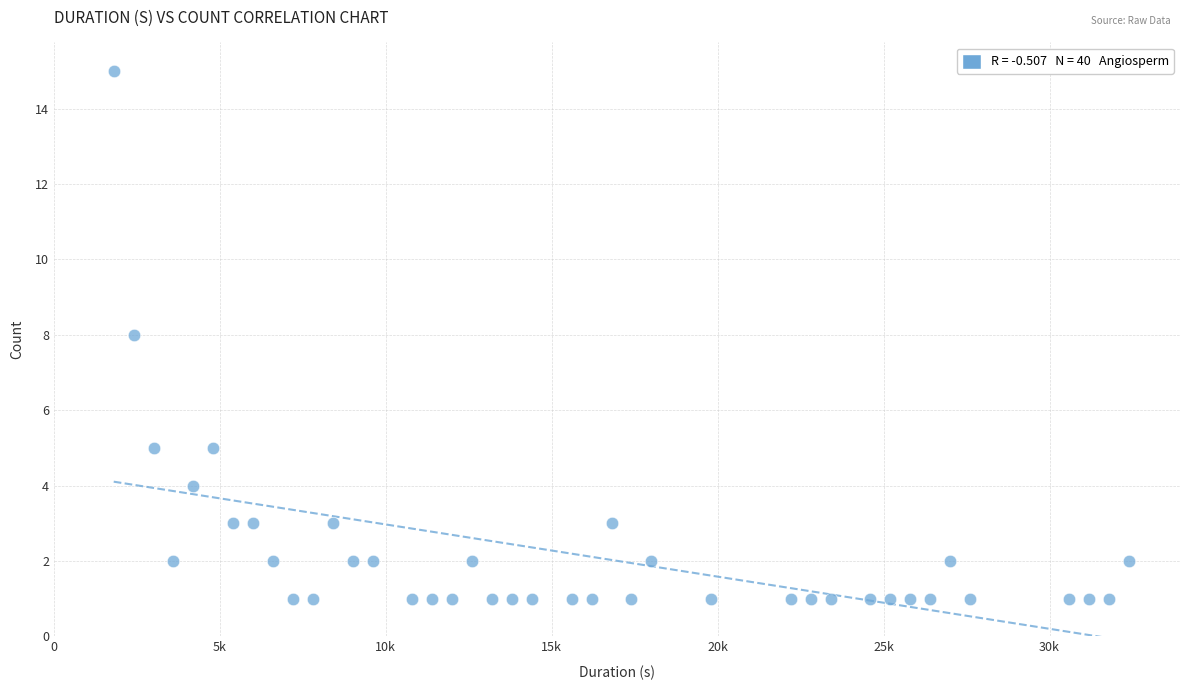

What is the range of X values (max minus min)?

30600